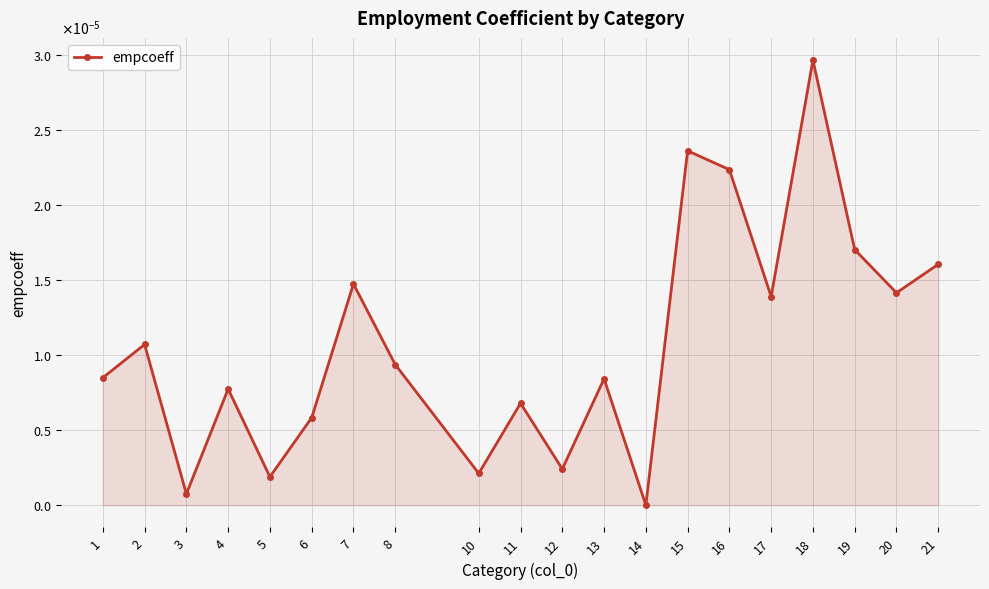

Does the chart have visible grid lines?

Yes